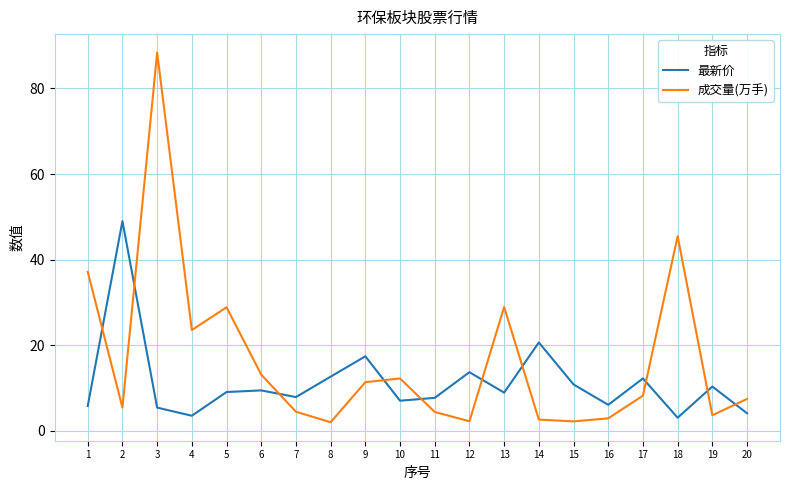

Rank the series by their average value, from lowest to highest.

最新价, 成交量(万手)